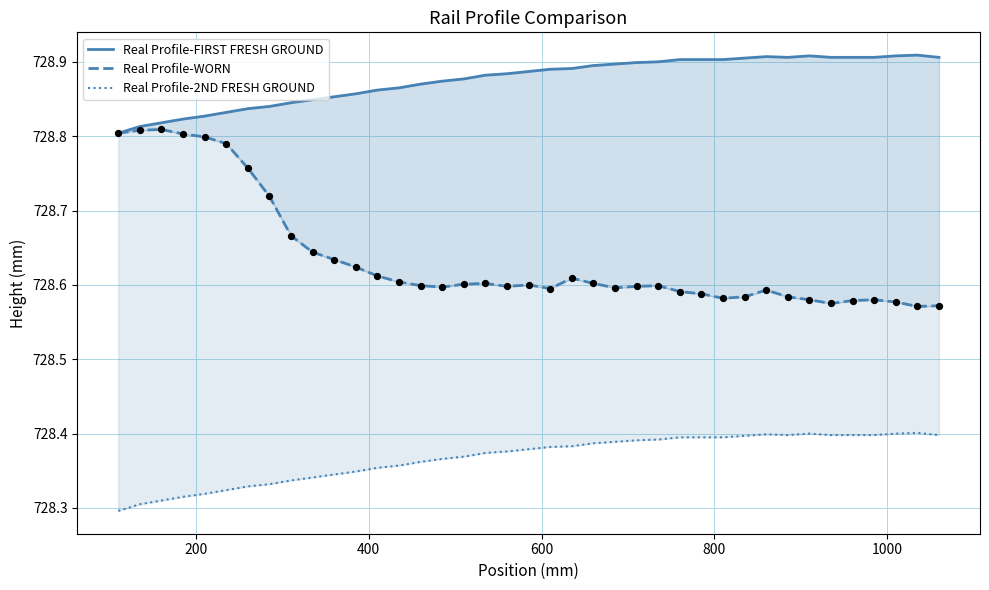

At how many categories does at least one series exceed 728?

39